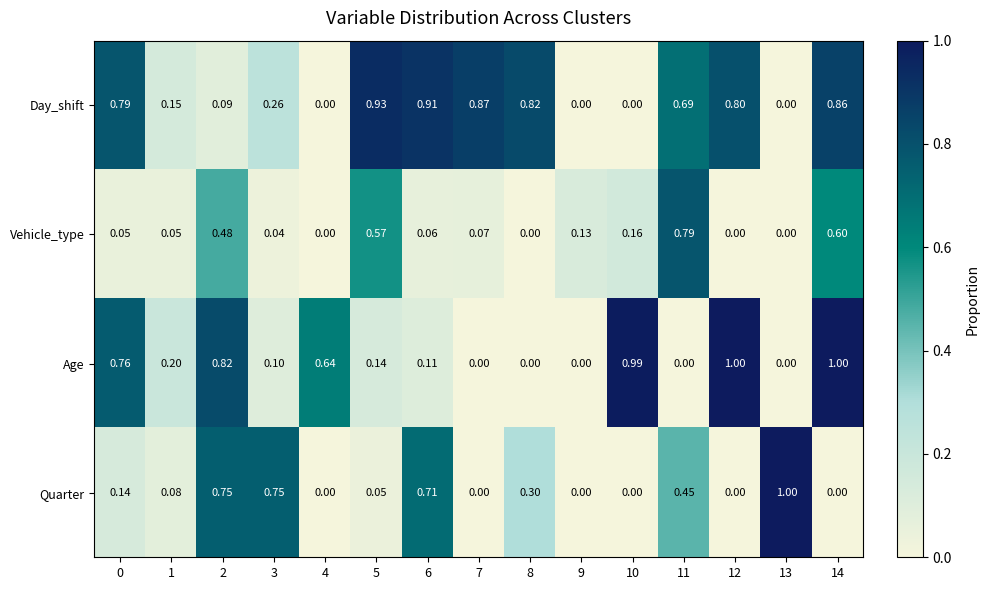

List the series in order of their overall mean, lowest first.

Vehicle_type, Quarter, Age, Day_shift